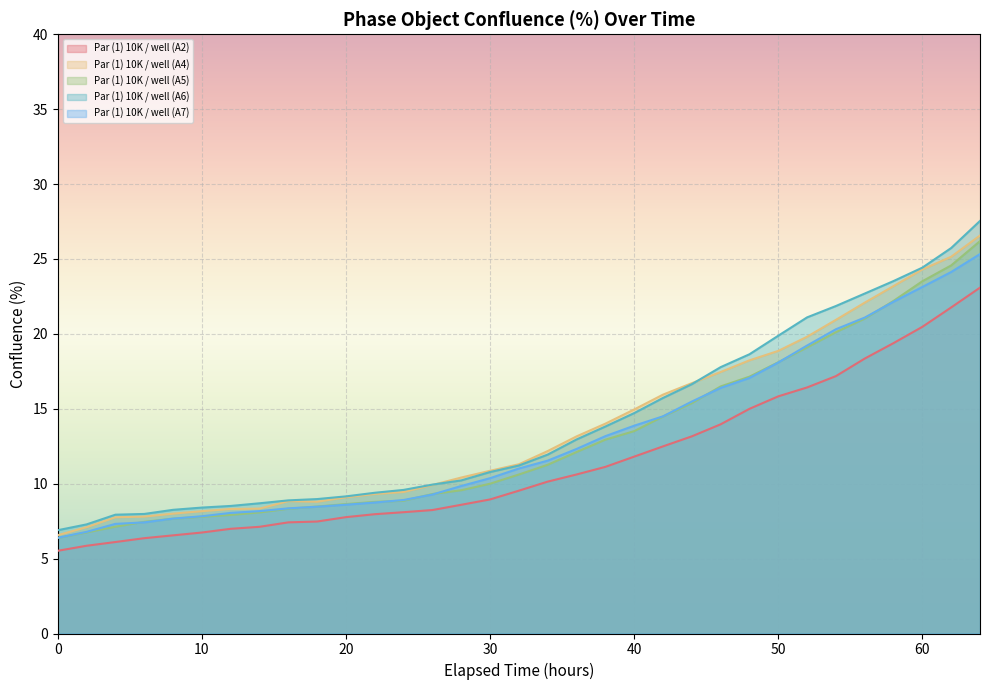

At 10, list the series in order from smallest to largest.

Par (1) 10K / well (A2), Par (1) 10K / well (A5), Par (1) 10K / well (A7), Par (1) 10K / well (A4), Par (1) 10K / well (A6)